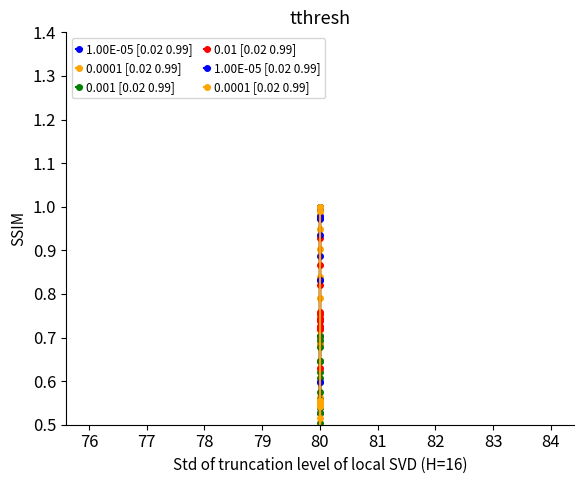

What is the sum of all 0.01 [0.02 0.99] values?

13.7